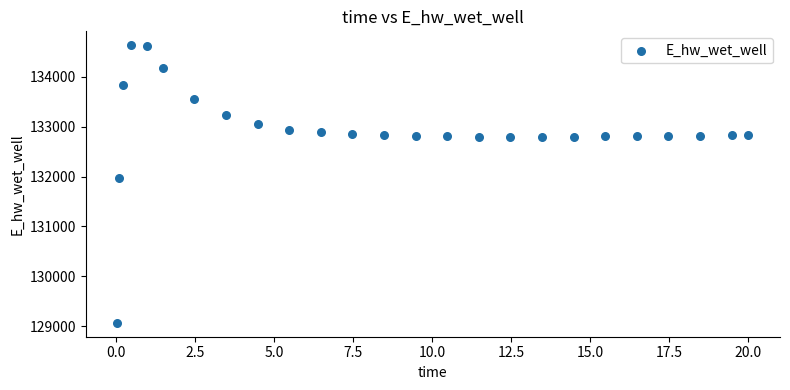

What is the range of Y values (max minus min)?

5558.2